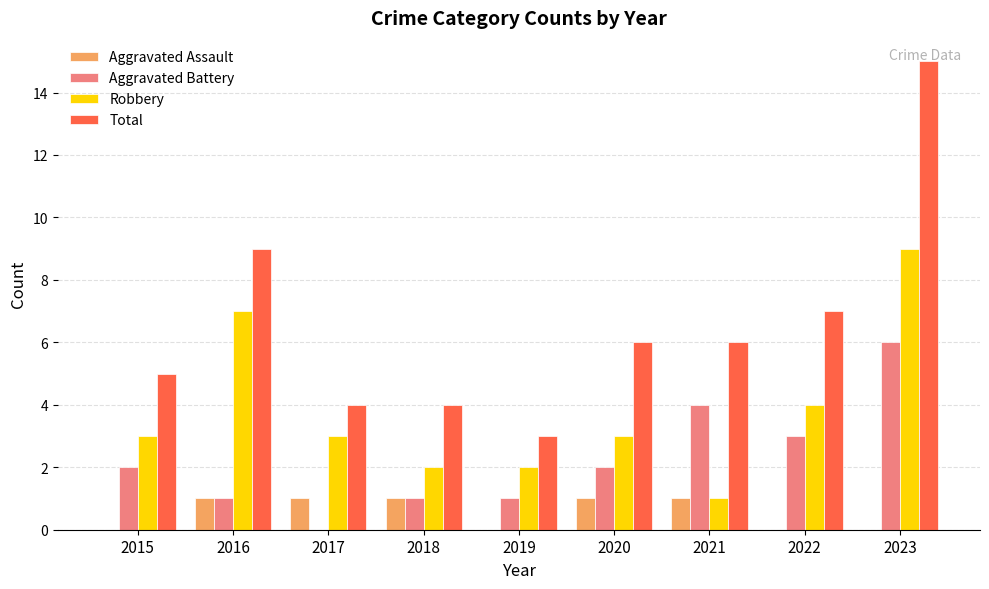

The value of Aggravated Assault at 2015 is 1. True or false?

False